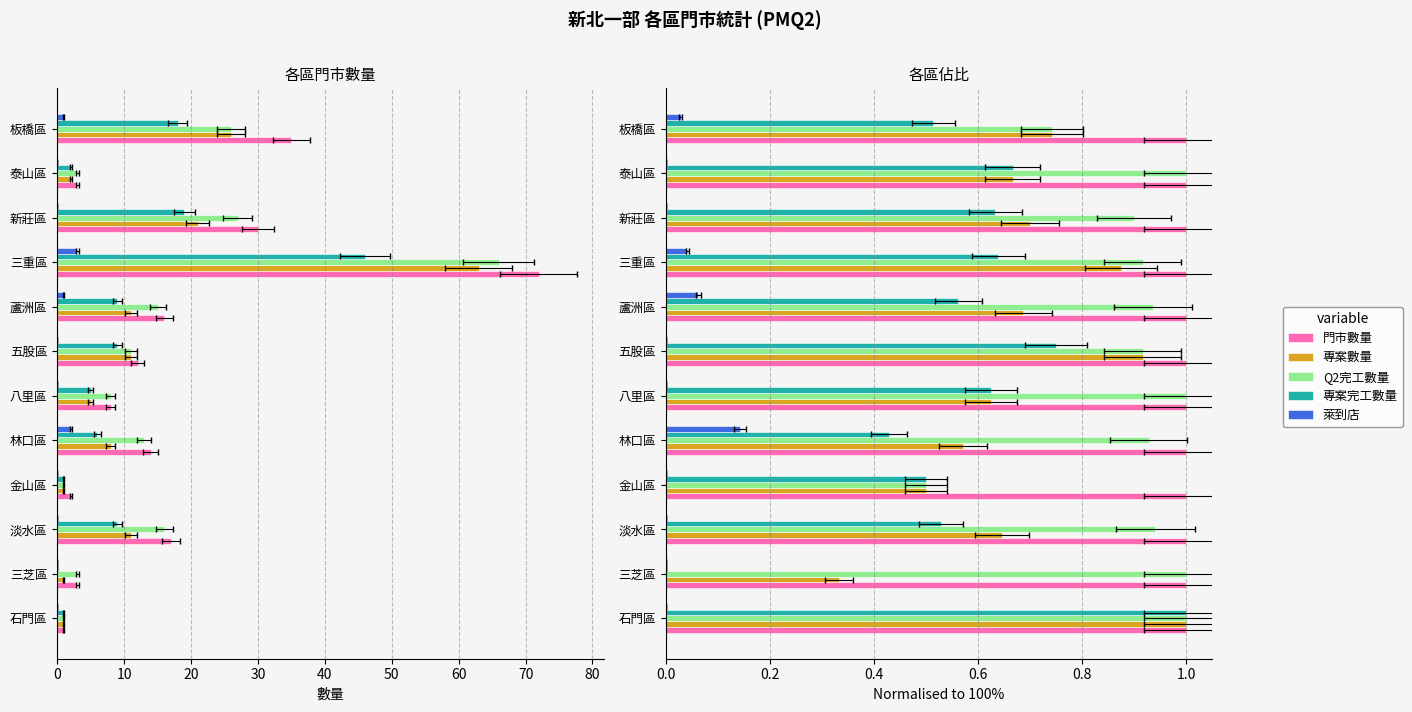

What is the minimum value for 專案數量?

0.3